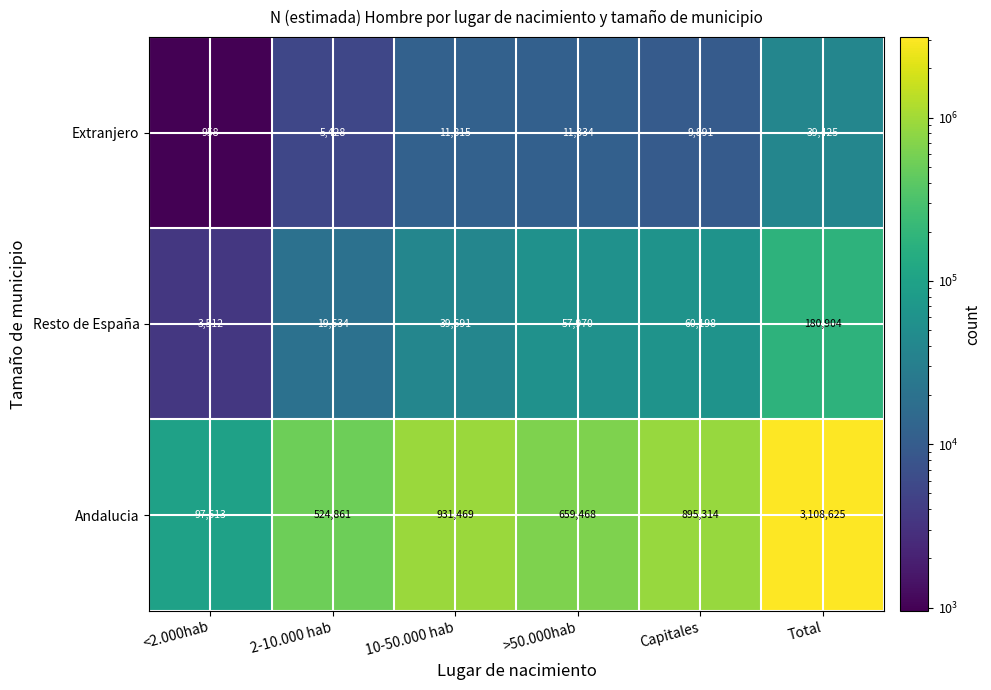

The value of Andalucia at <2.000hab is 161732. True or false?

False